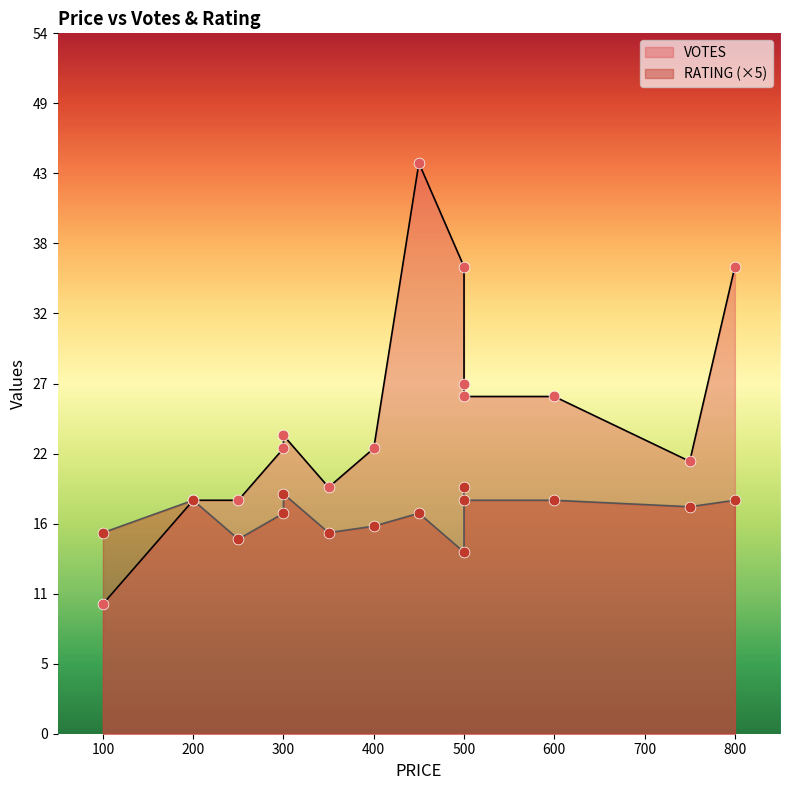

At which category is the sum across all series the highest?

450